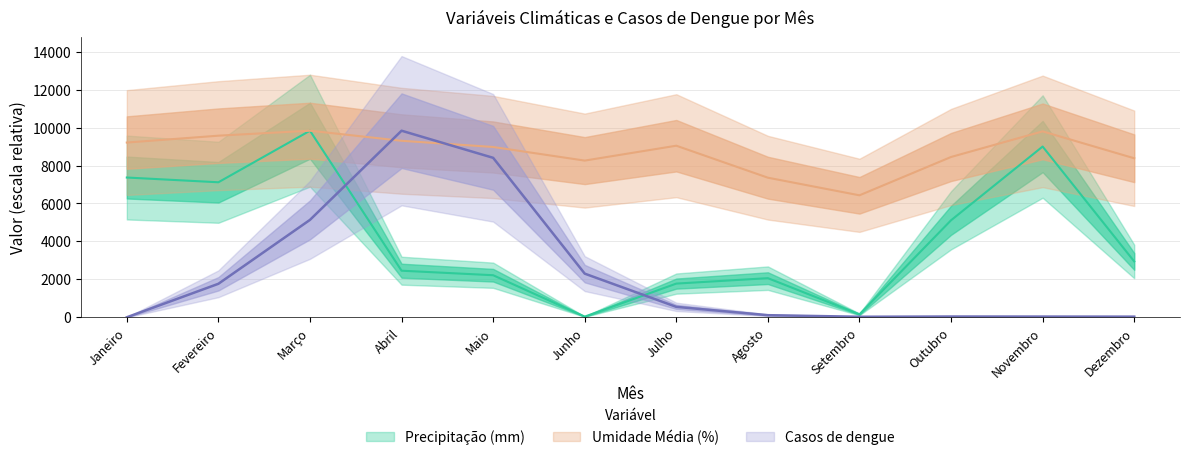

Which has a higher value, Março or Abril?

Março